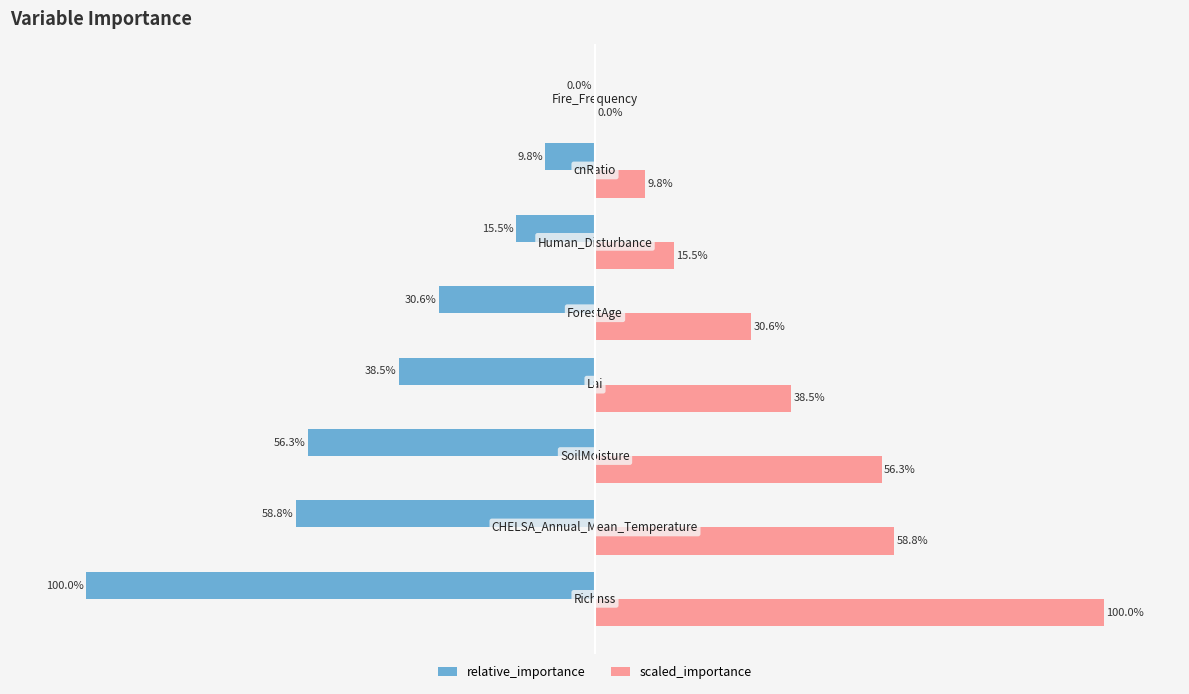

Which series has the largest total across all categories?

scaled_importance